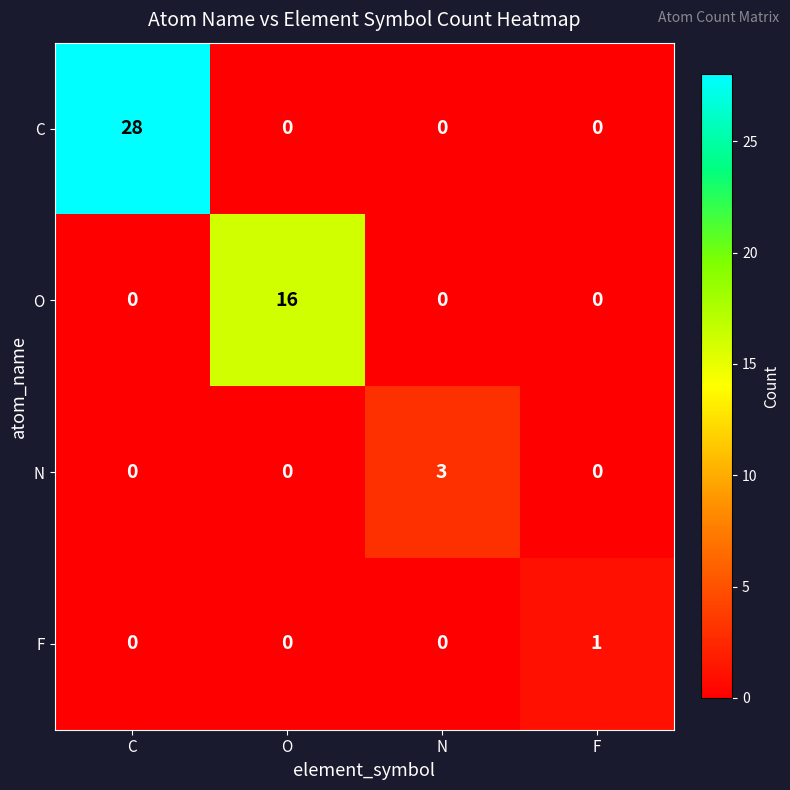

Which series changed the most between N and F?

N